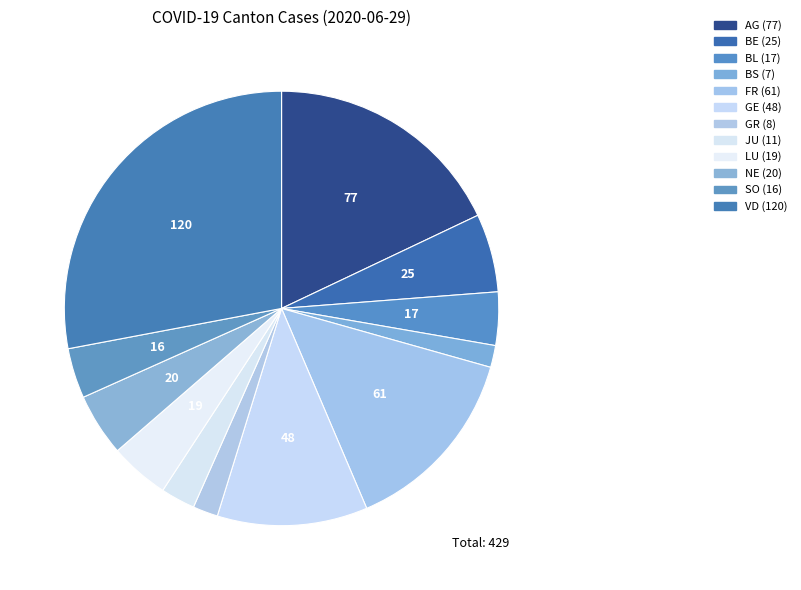

How many slices are in this pie chart?

12